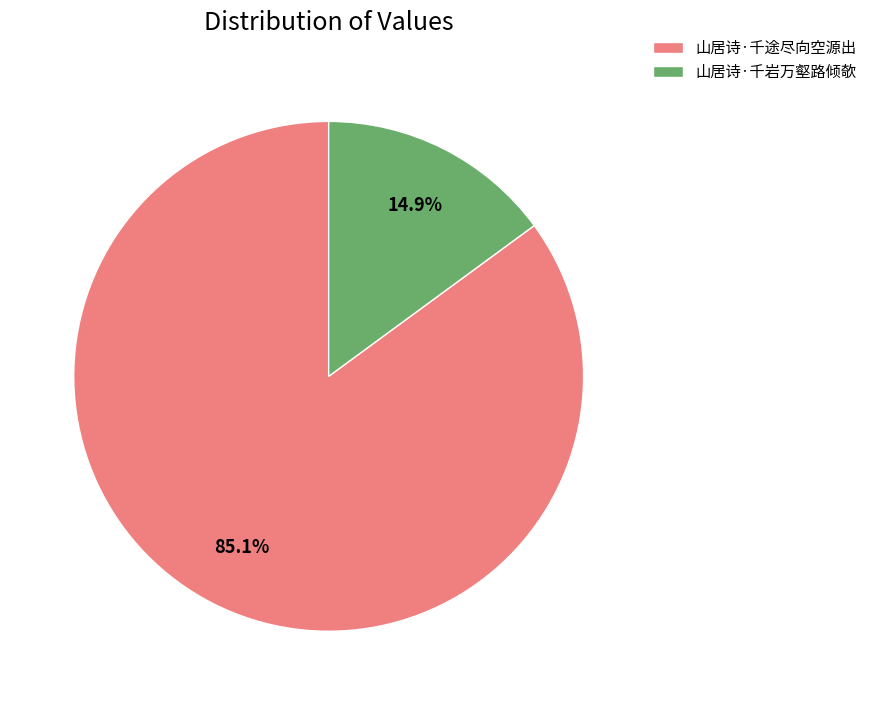

Which category has the smallest portion of the pie?

山居诗·千岩万壑路倾欹